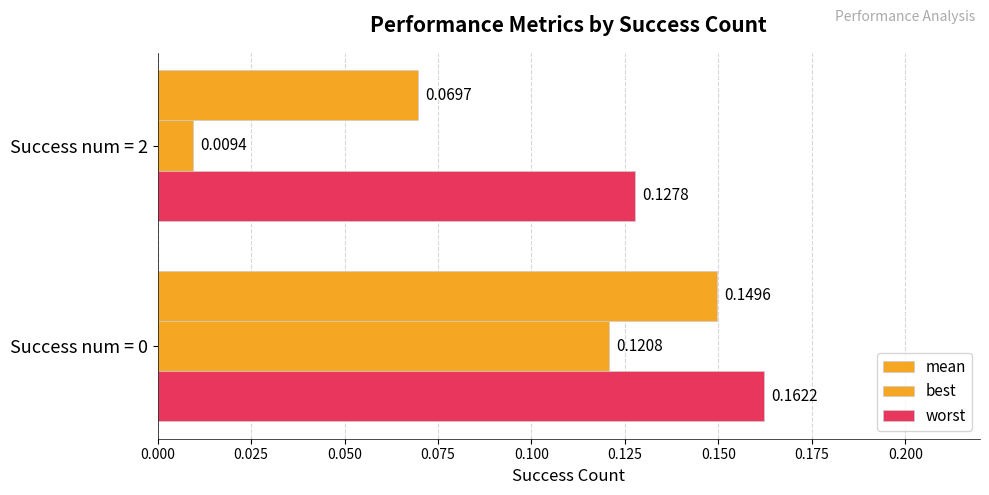

How many series are shown in this chart?

3